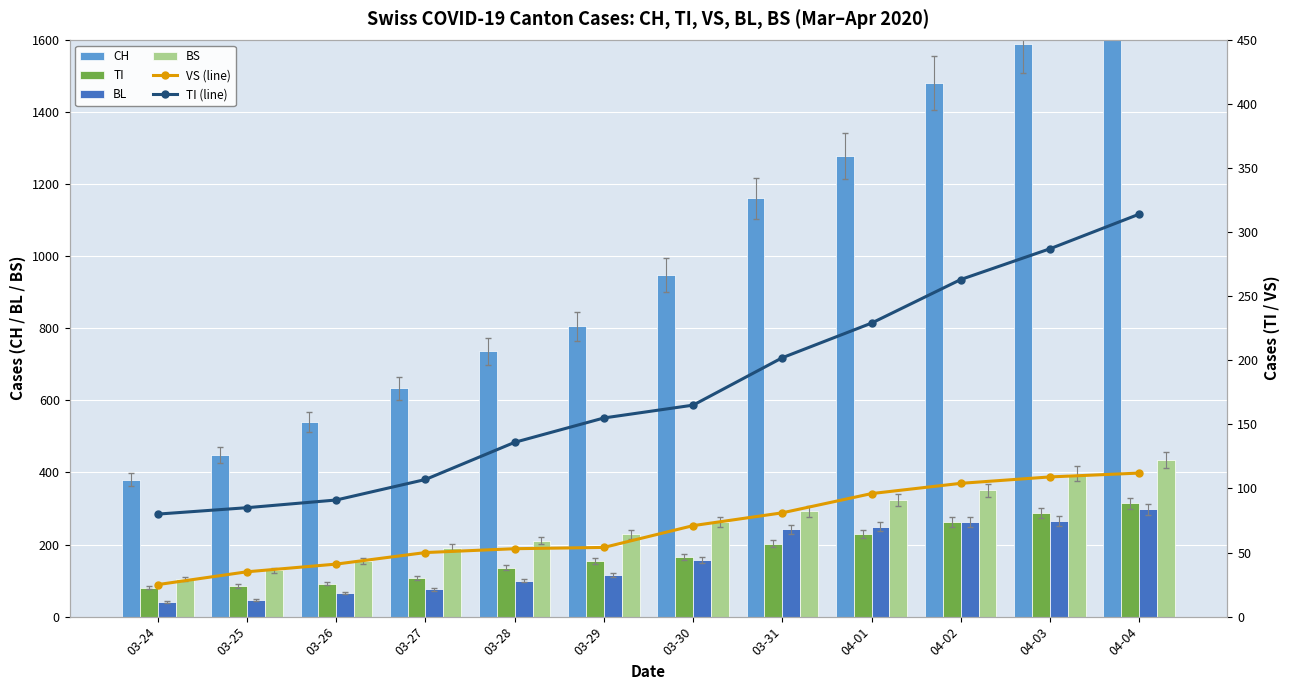

Rank the series by their maximum value, from highest to lowest.

CH, BS, TI, TI (line), BL, VS (line)